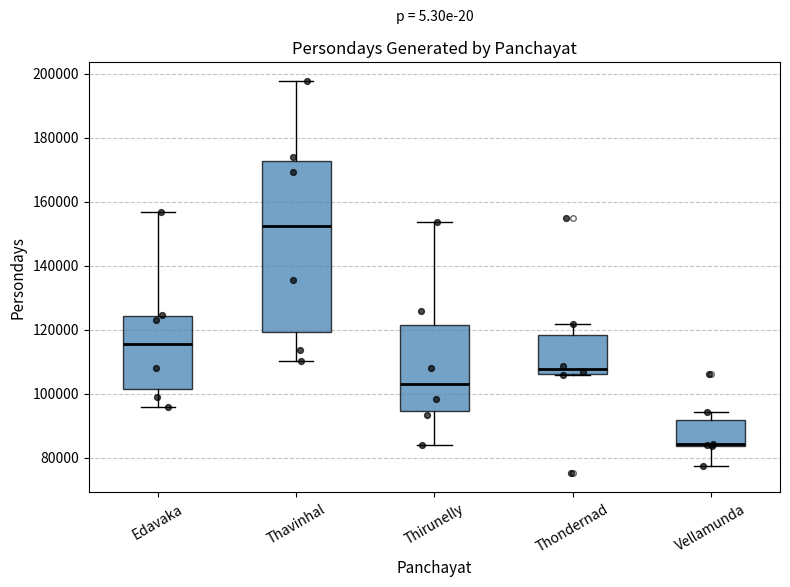

Which box is the tallest, from its lower edge to its upper edge?

Thavinhal